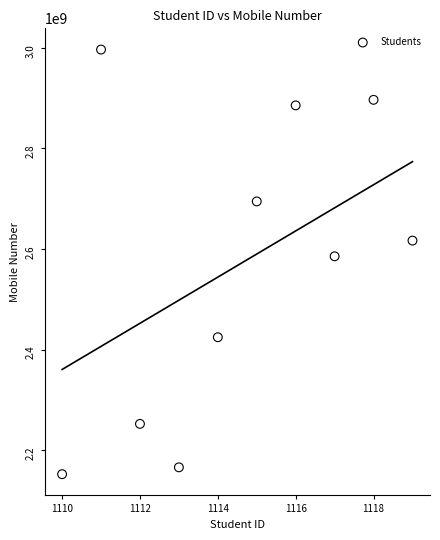

What is the range of X values (max minus min)?

9